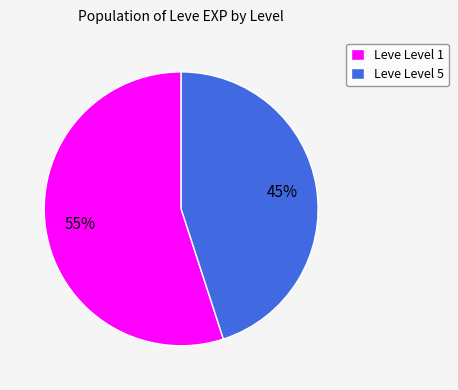

To the nearest percent, what is the average slice percentage?

50%